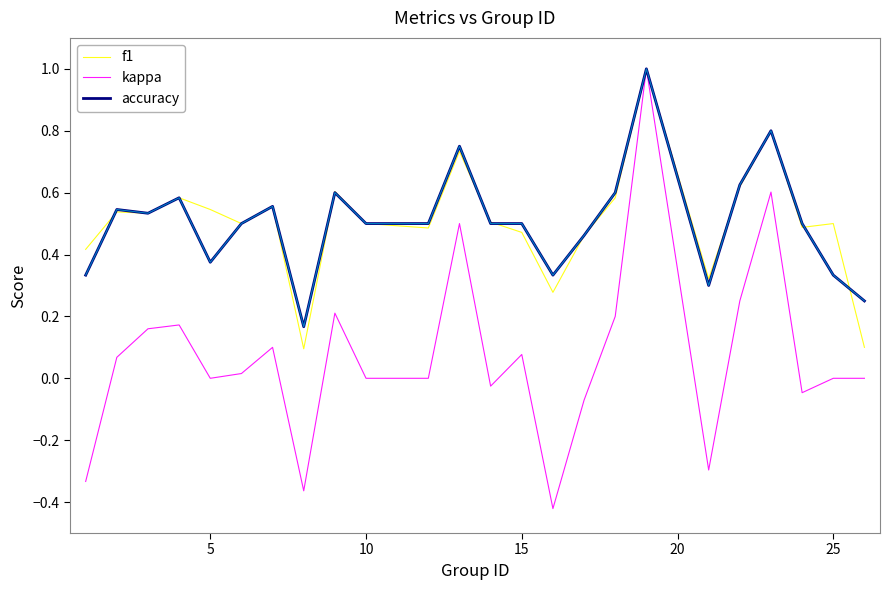

What are all the series names shown in the legend?

f1, kappa, accuracy